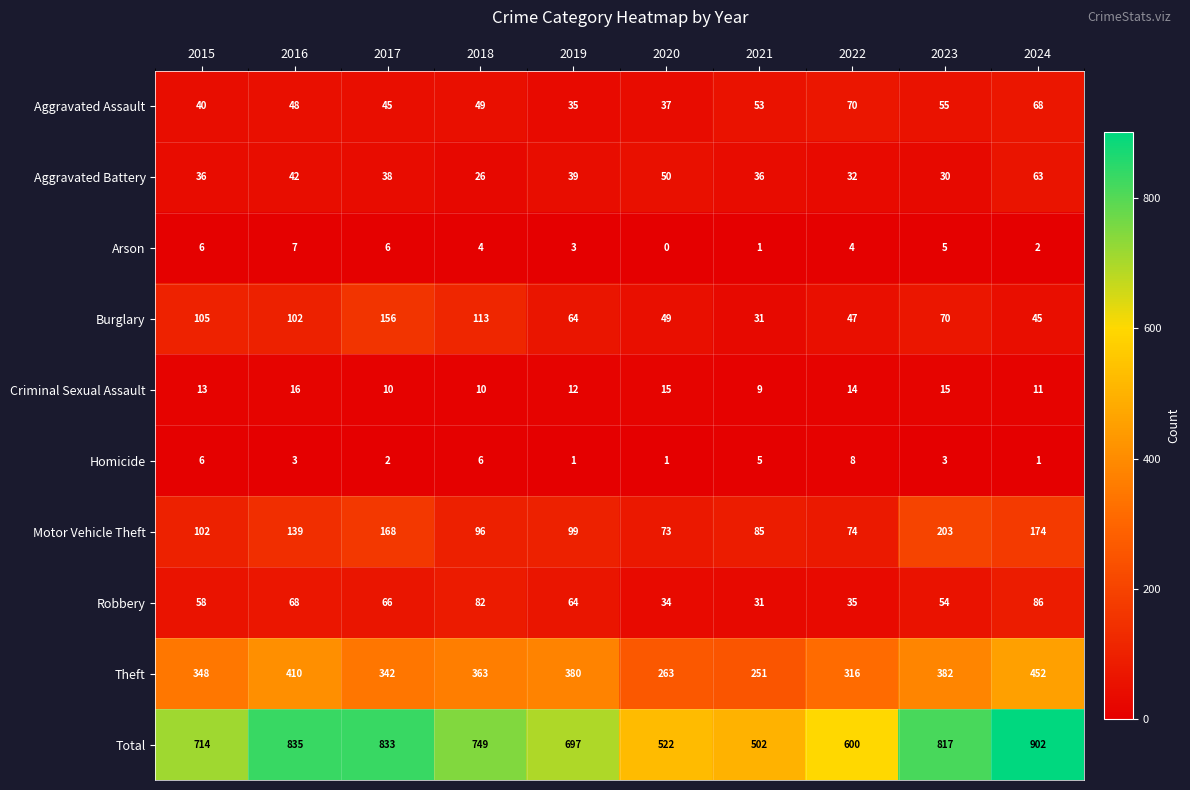

What is the difference between the Homicide values at 2017 and 2022?

6